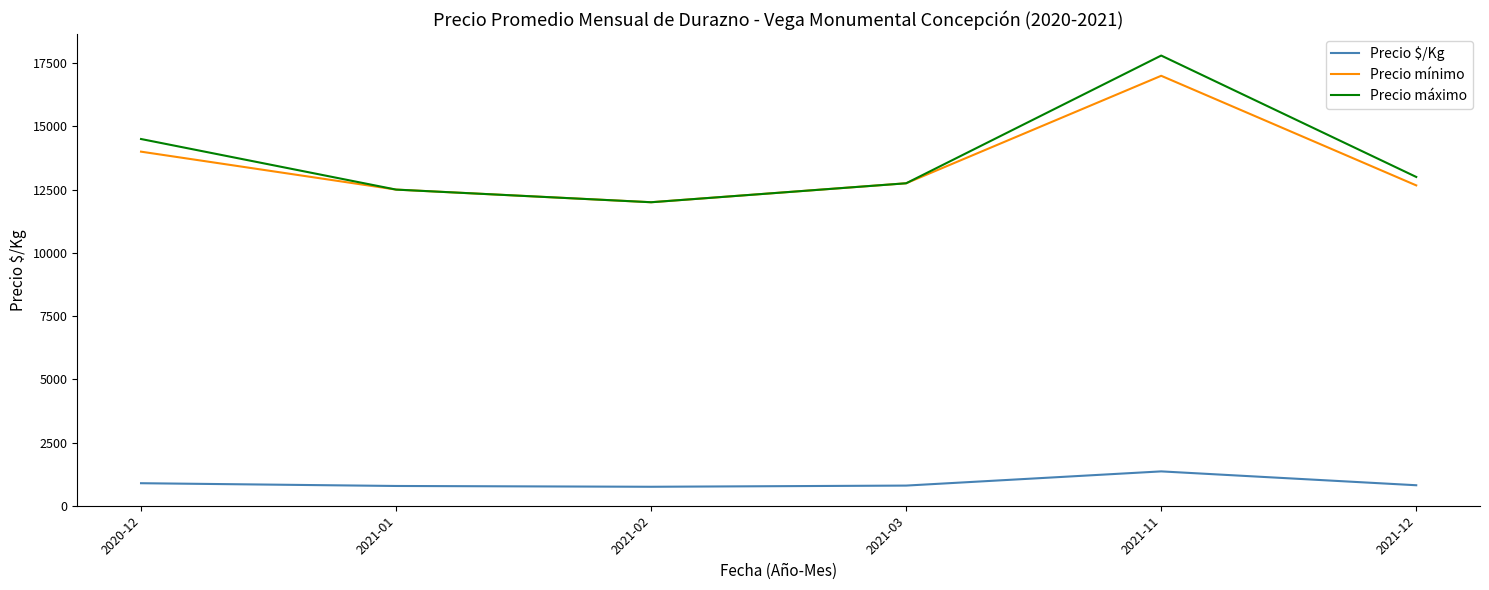

True or false: Precio mínimo and Precio $/Kg intersect in this chart.

False